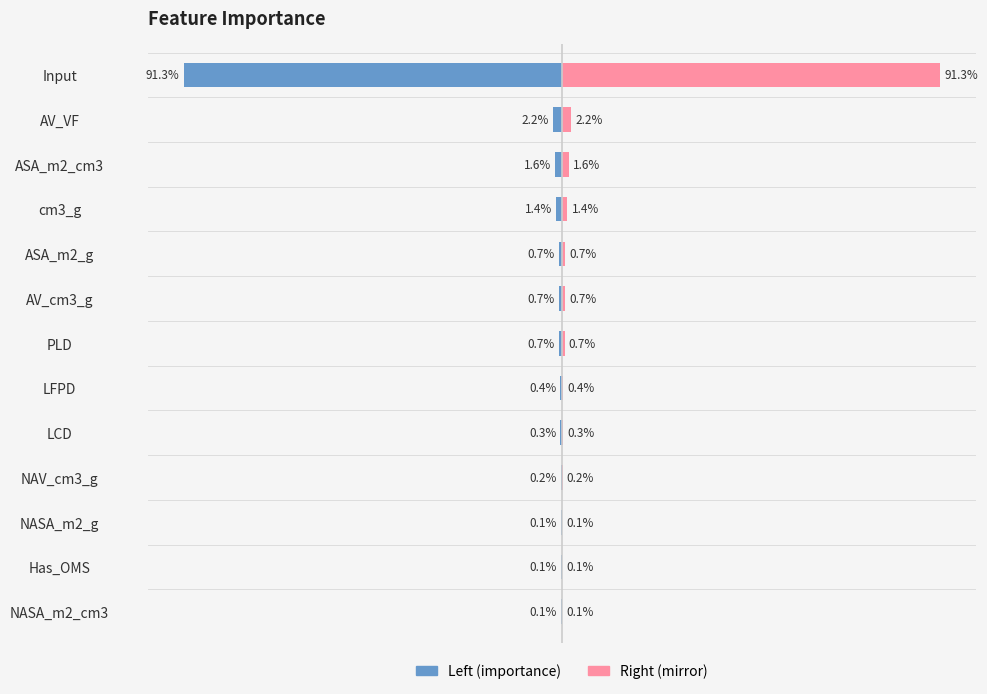

Reading left to right, list all the values displayed in this chart.

importance: -0.9	-0.0	-0.0	-0.0	-0.0	-0.0	-0.0	-0.0	-0.0	-0.0	-0.0	-0.0	-0.0
importance (mirror): 0.9	0.0	0.0	0.0	0.0	0.0	0.0	0.0	0.0	0.0	0.0	0.0	0.0